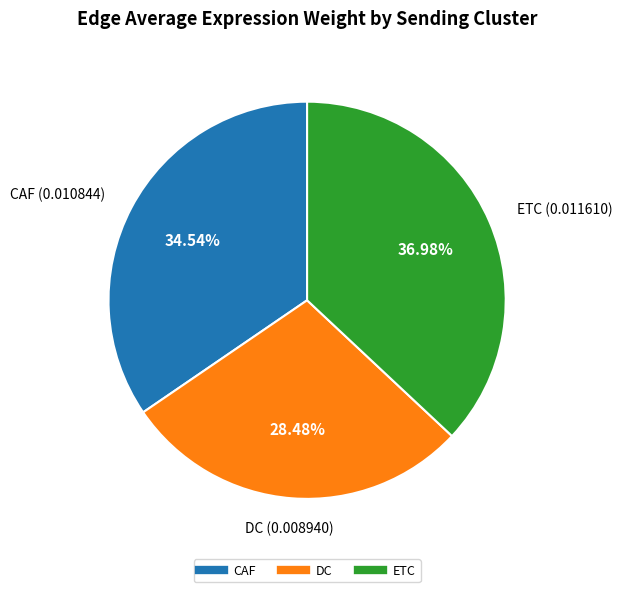

To the nearest percent, what is the average slice percentage?

33%